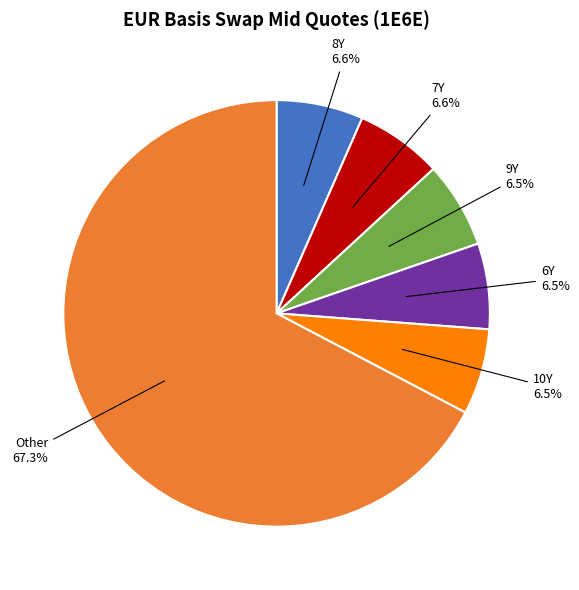

Count the number of slices in the pie.

6